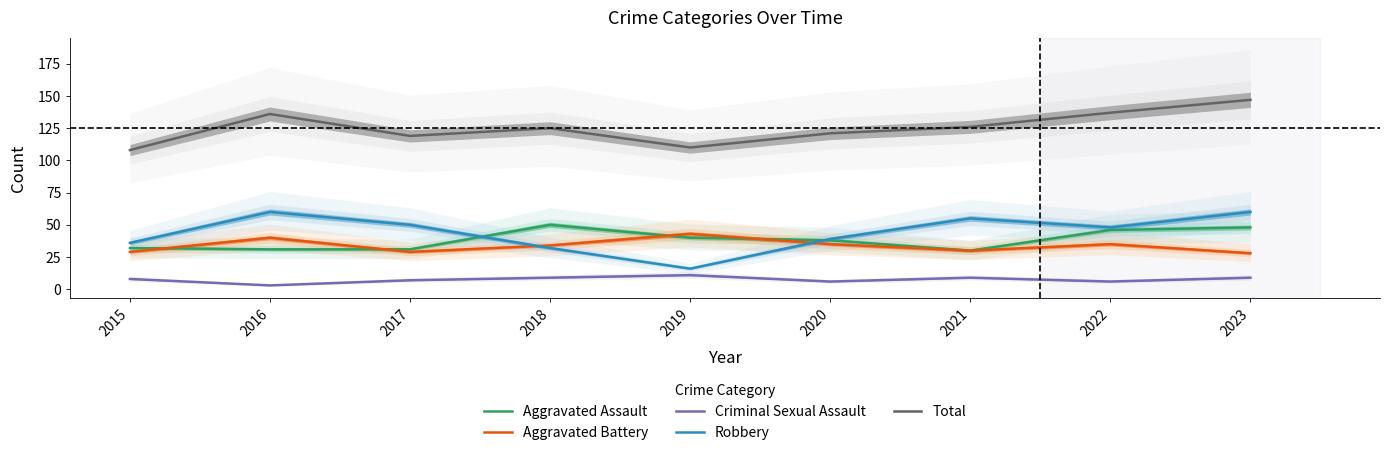

Which series ends up on top after the final intersection of Aggravated Battery and Robbery?

Robbery